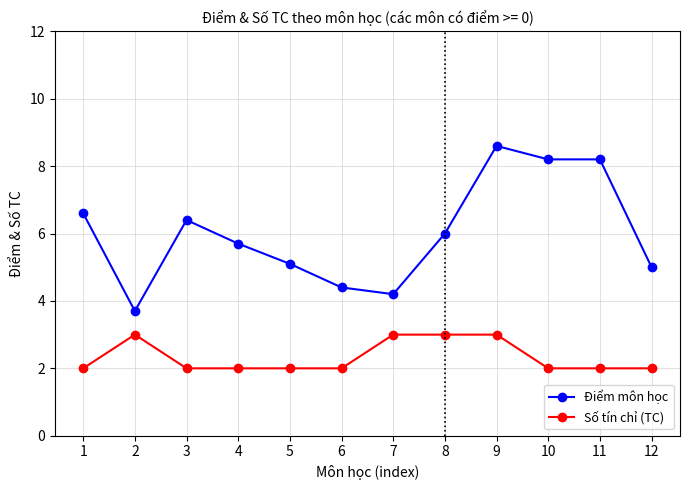

What is the value of the Số tín chỉ (TC) point at the 7th from the left?

3.0